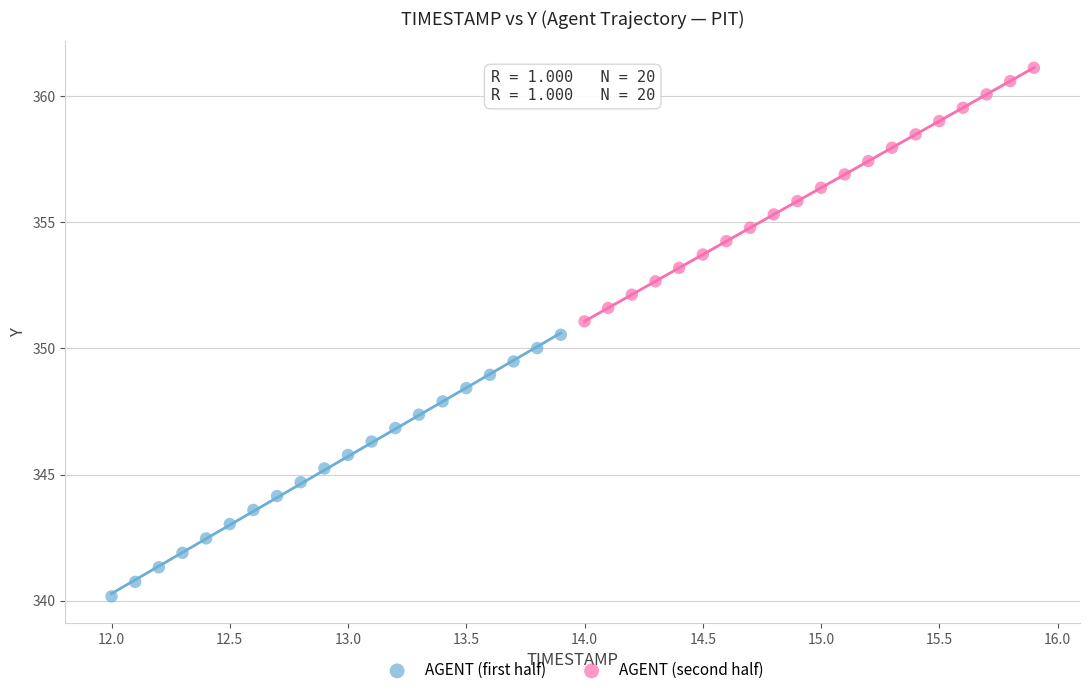

Which series contains the lowest Y value?

AGENT (first half)